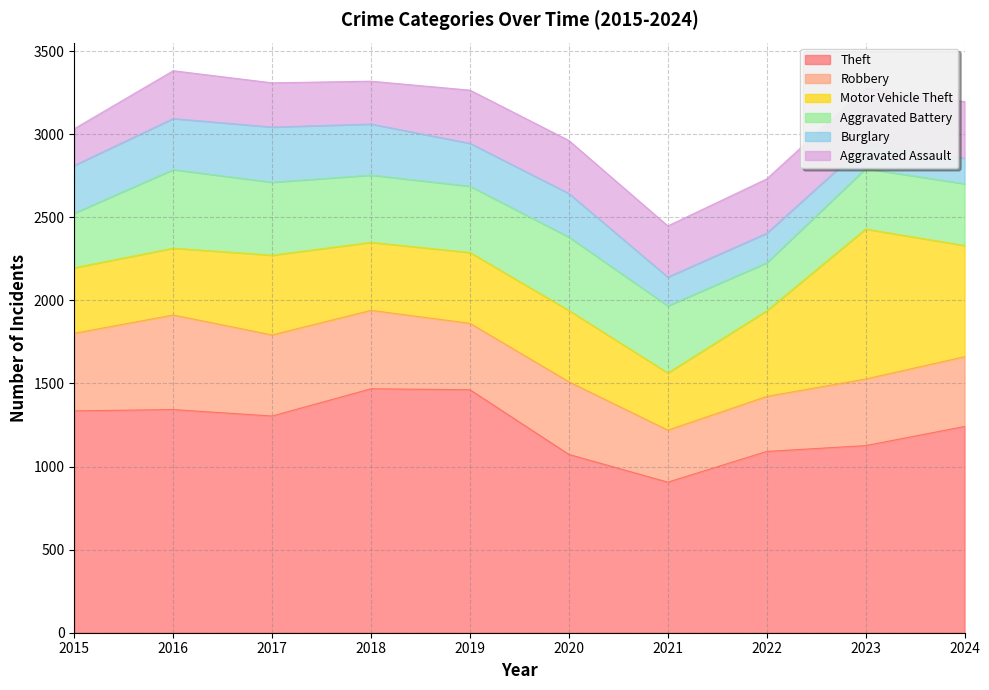

Is the value of Burglary at 2024 greater than the value of Theft at 2016?

No